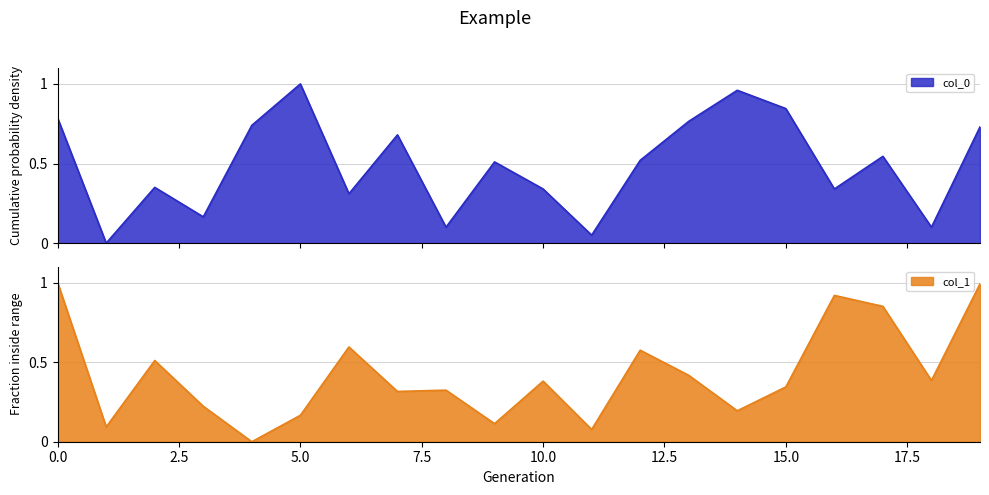

Rank the categories by col_1 value from lowest to highest.

4, 11, 1, 9, 5, 14, 3, 7, 8, 15, 10, 18, 13, 2, 12, 6, 17, 16, 19, 0